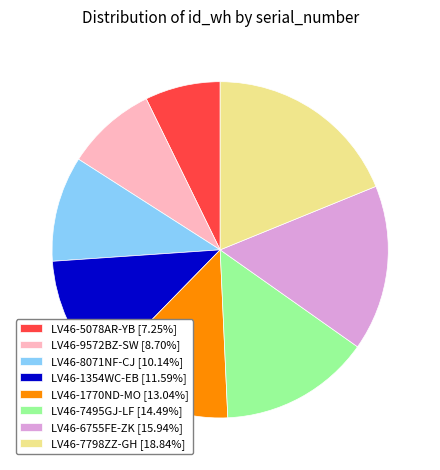

Is the sum of LV46-1354WC-EB [11.59%] and LV46-9572BZ-SW [8.70%] greater than half?

No